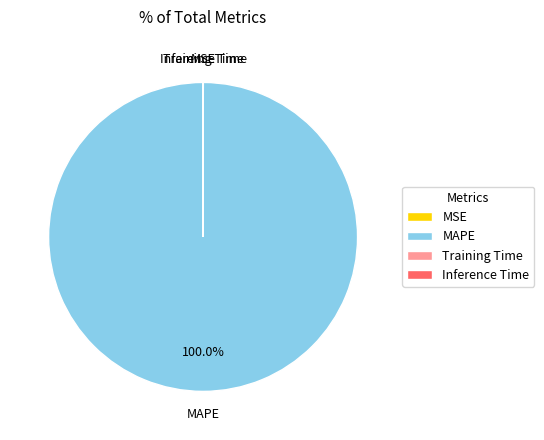

Which slice is the largest?

MAPE